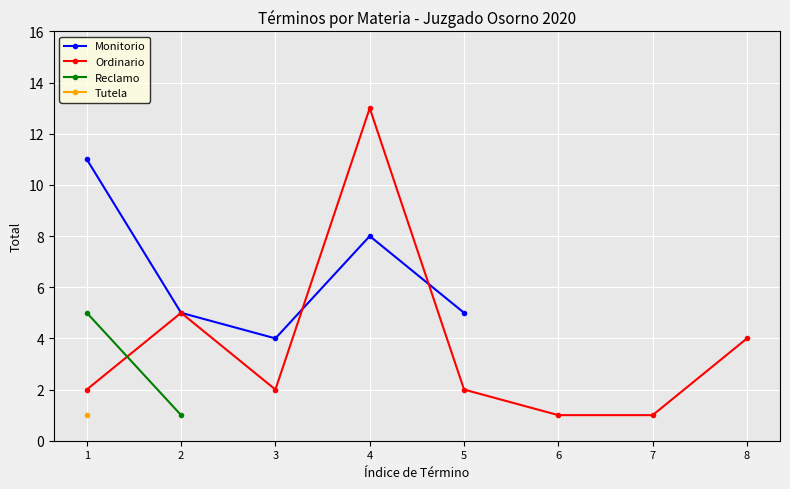

What is the minimum value shown in the chart?

1.0